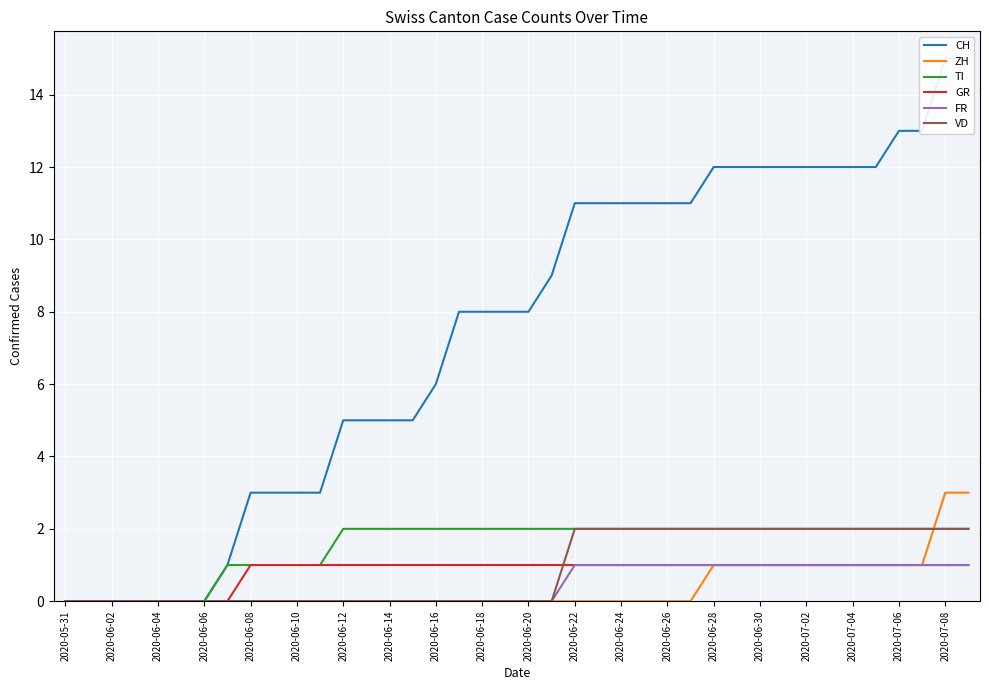

Is this an area chart (filled region under the line)?

No